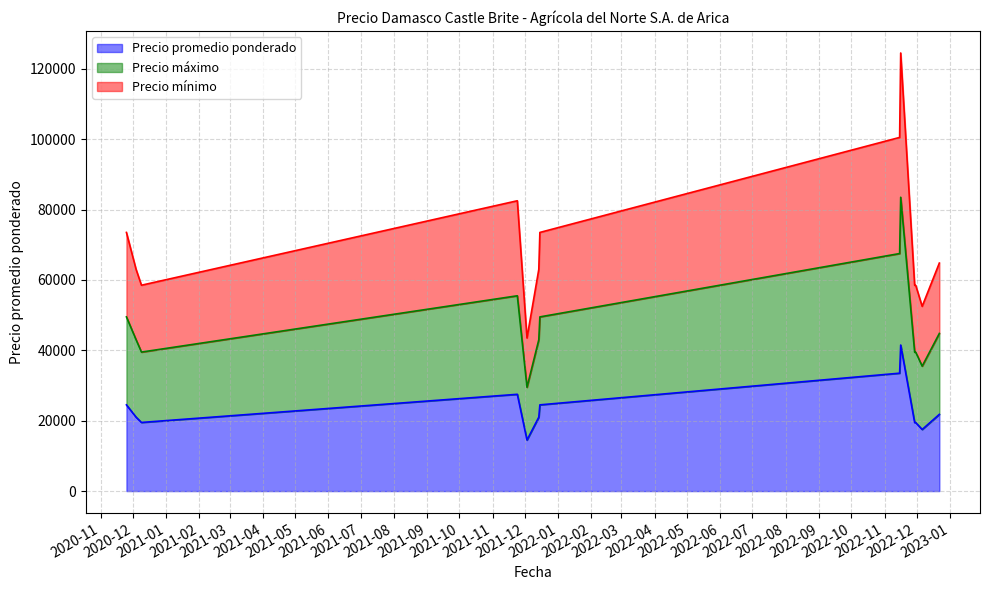

True or false: Precio máximo and Precio mínimo intersect in this chart.

False